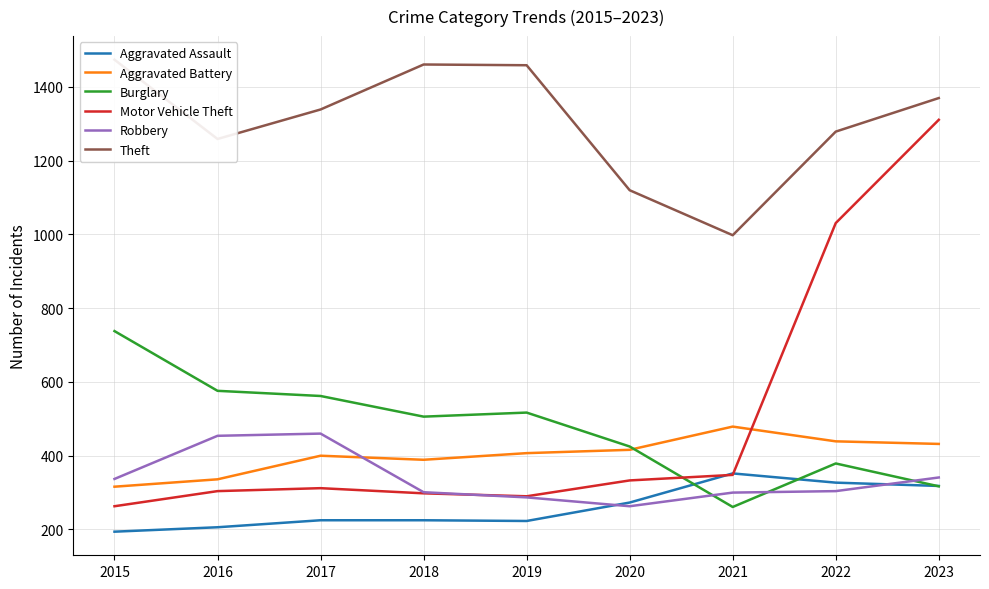

What is the smallest value displayed?

194